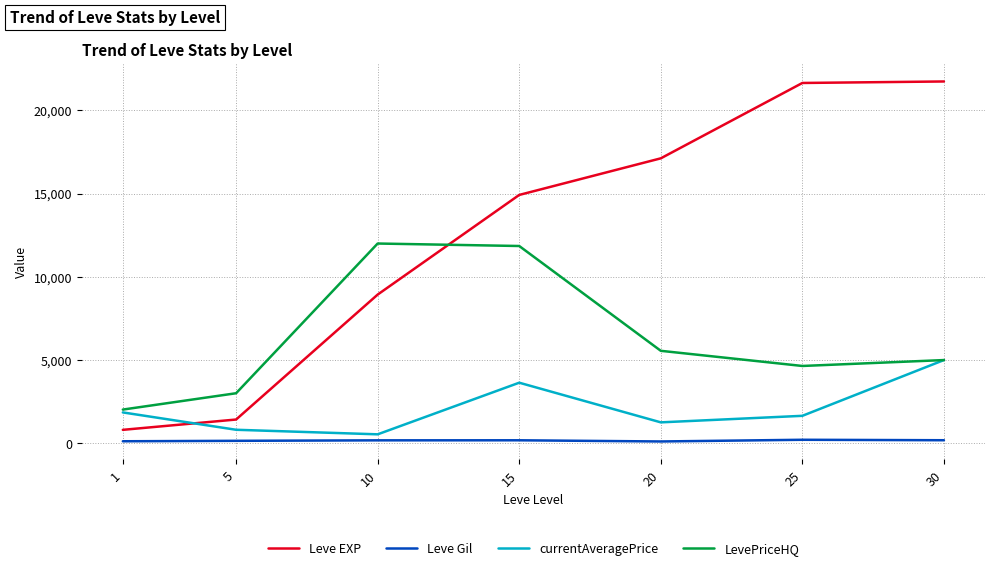

How many lines are shown in the chart?

4